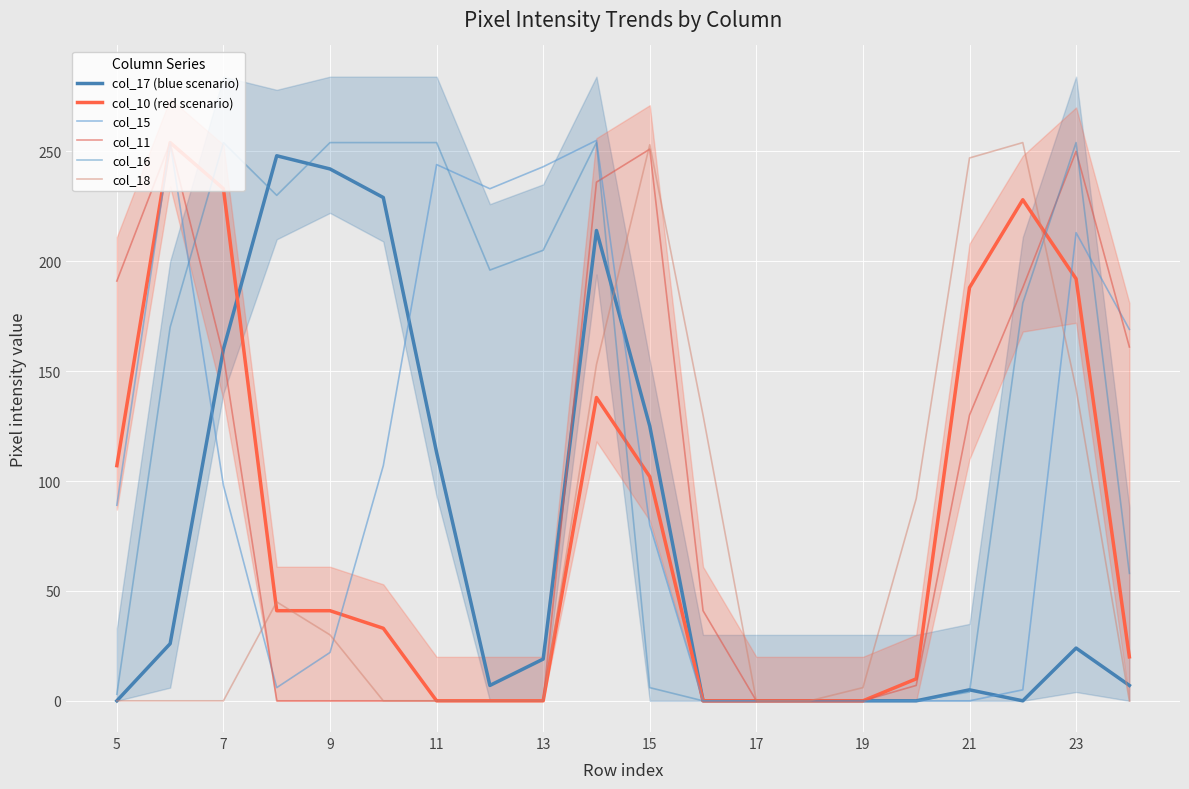

Does the chart display data point markers on the line(s)?

No